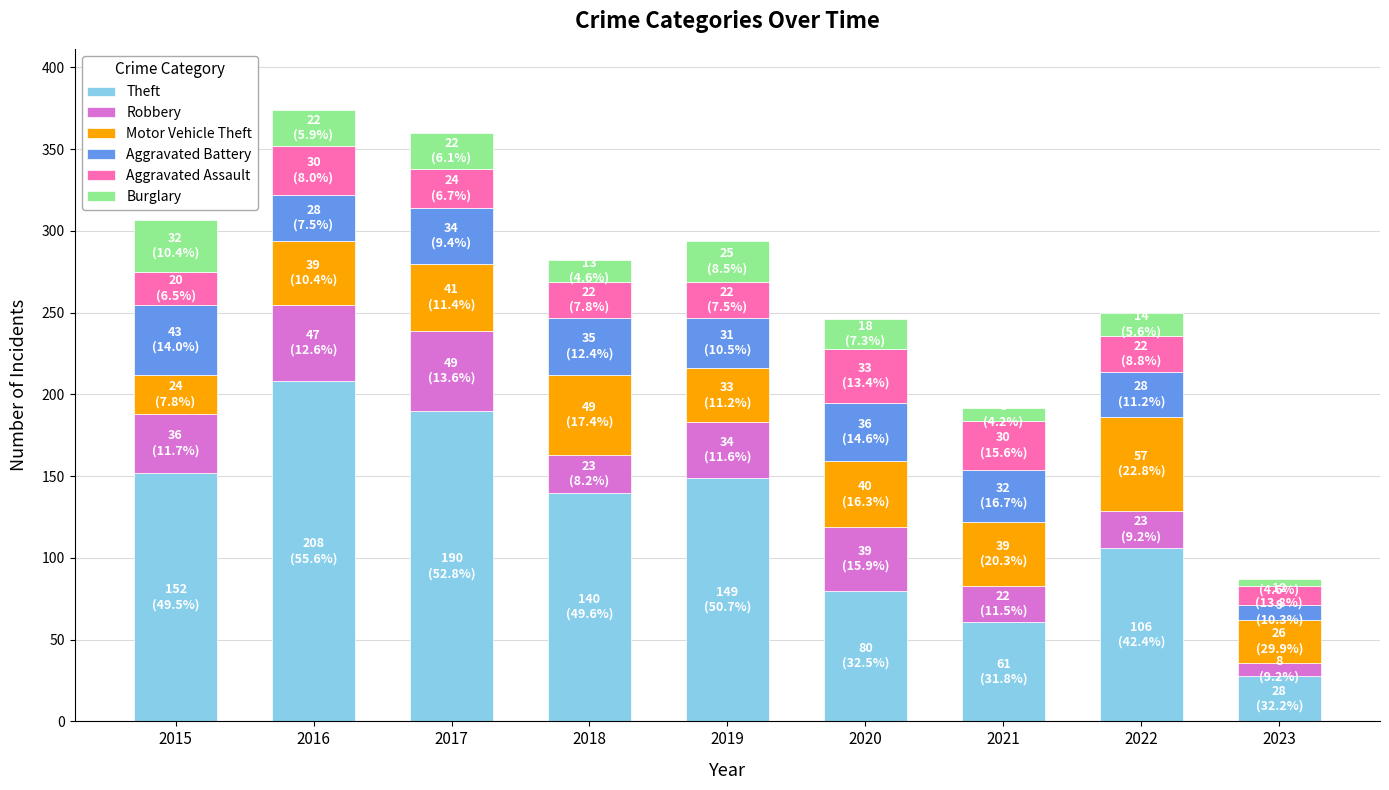

Is it true that Theft equals 24 at 2020?

False